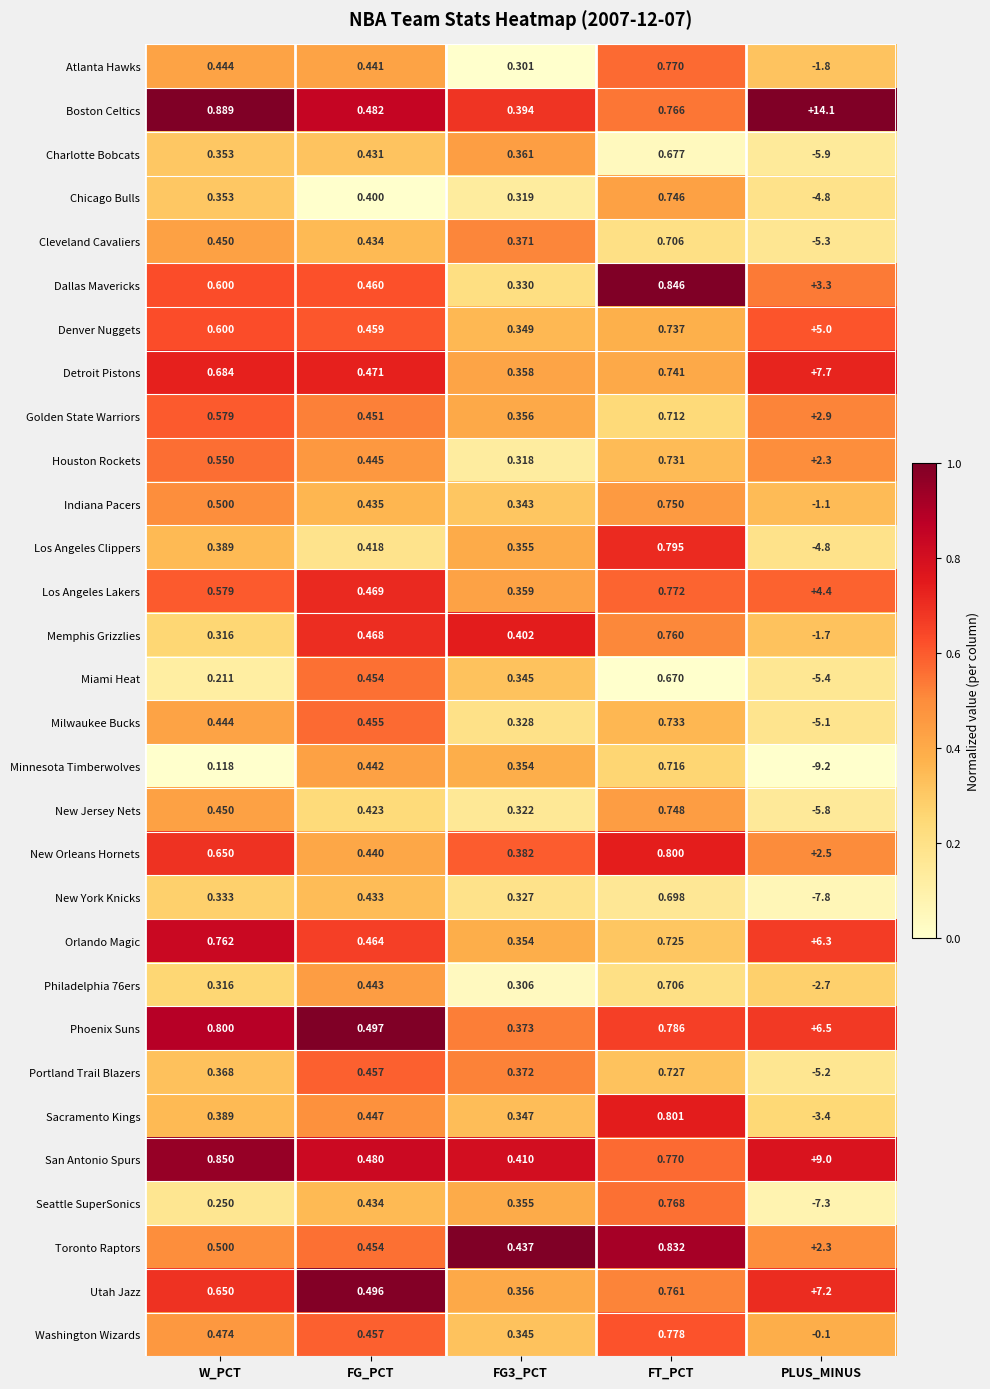

Where does the New York Knicks series first go above 0?

W_PCT